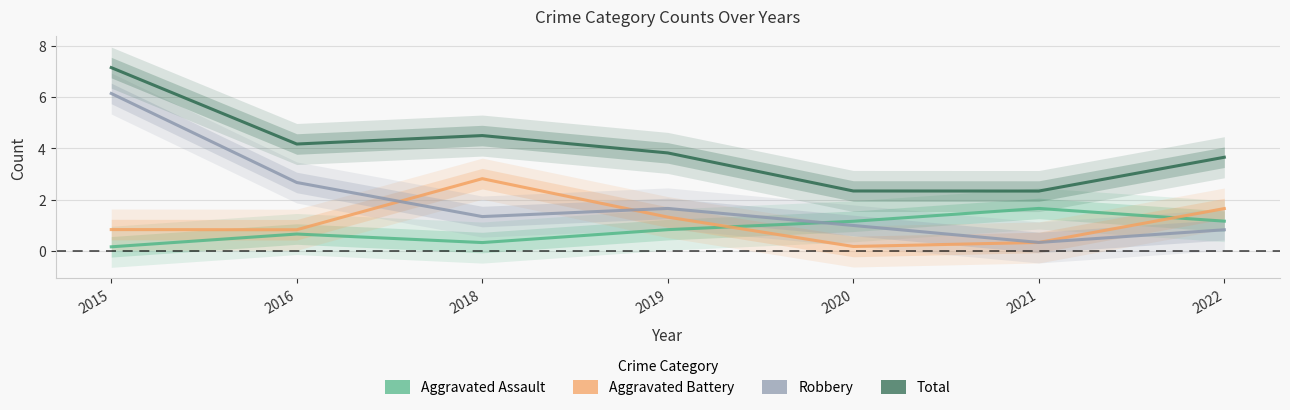

How many lines are shown in the chart?

4